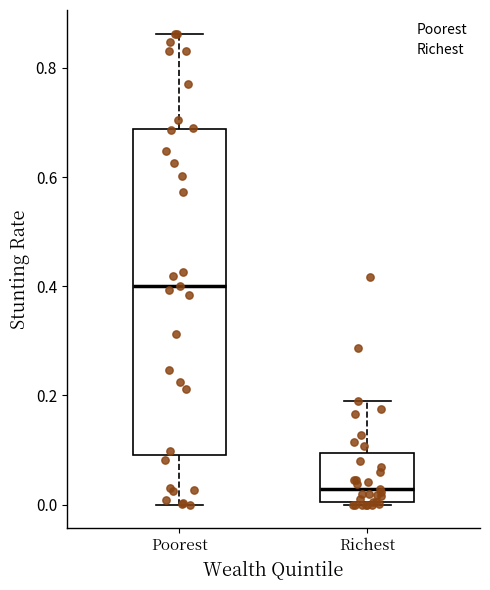

Where is the lower edge of the box for Poorest on the y-axis? The values are not printed on the chart, so give them approximately, as read against the axis.

0.10